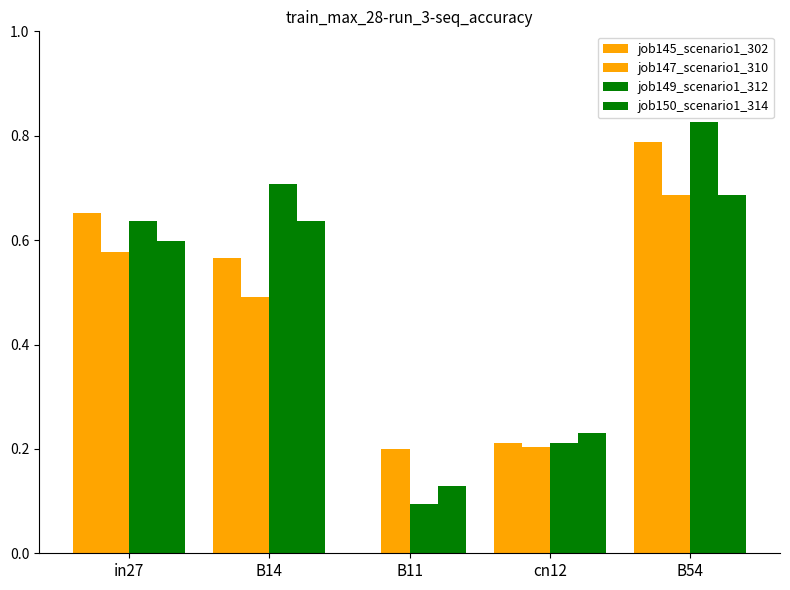

List the series in order of their overall mean, lowest first.

job147_scenario1_310, job145_scenario1_302, job150_scenario1_314, job149_scenario1_312